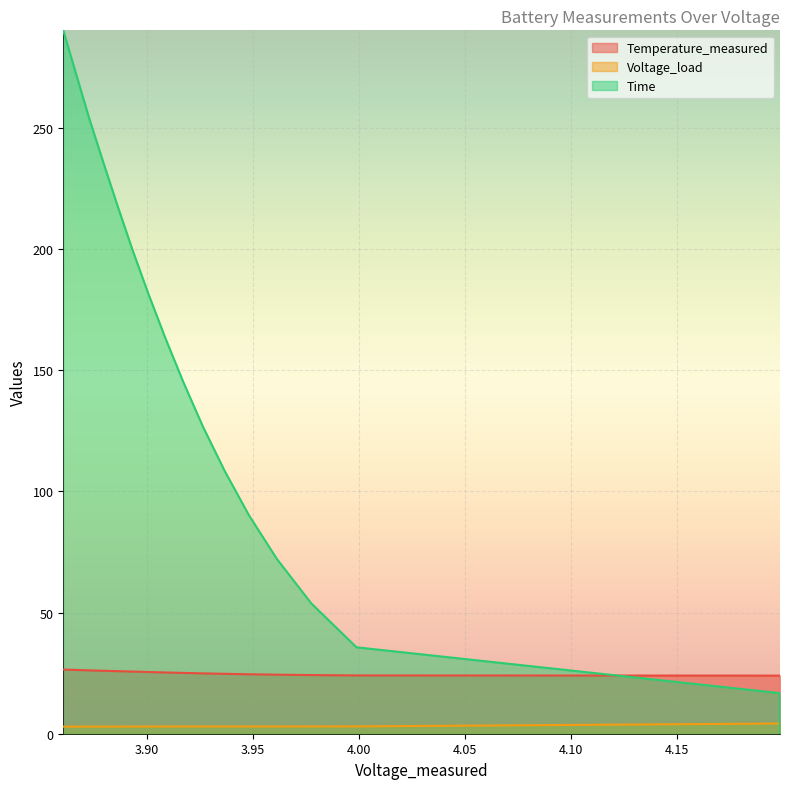

What is the sum of the Voltage_load values at 3.9009234339614354 and 3.9988809031988035?

6.0